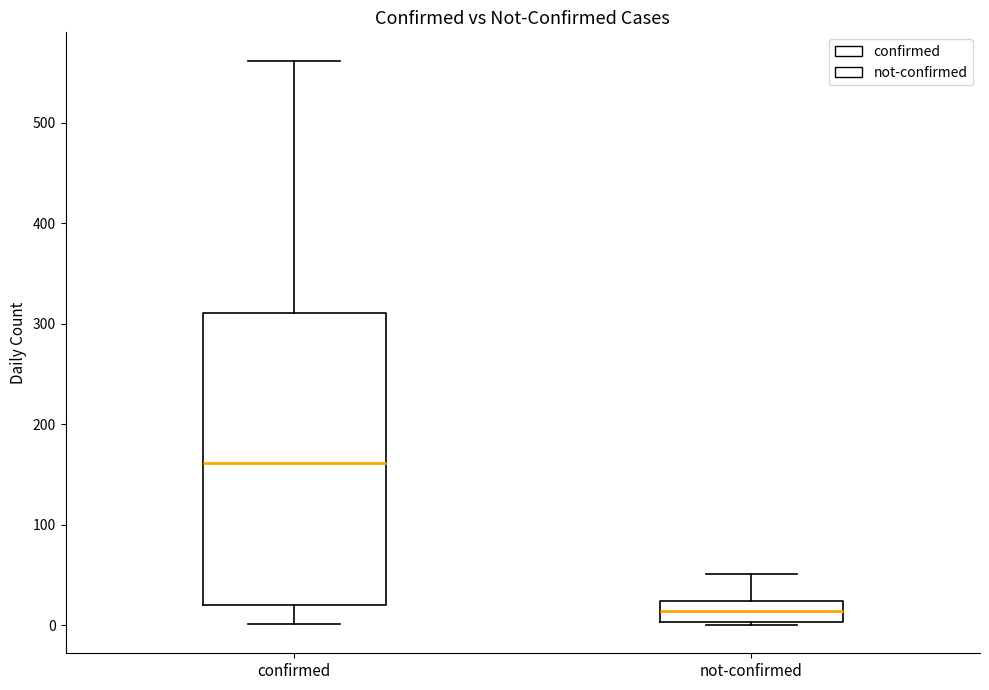

Which box's median line is the highest?

confirmed